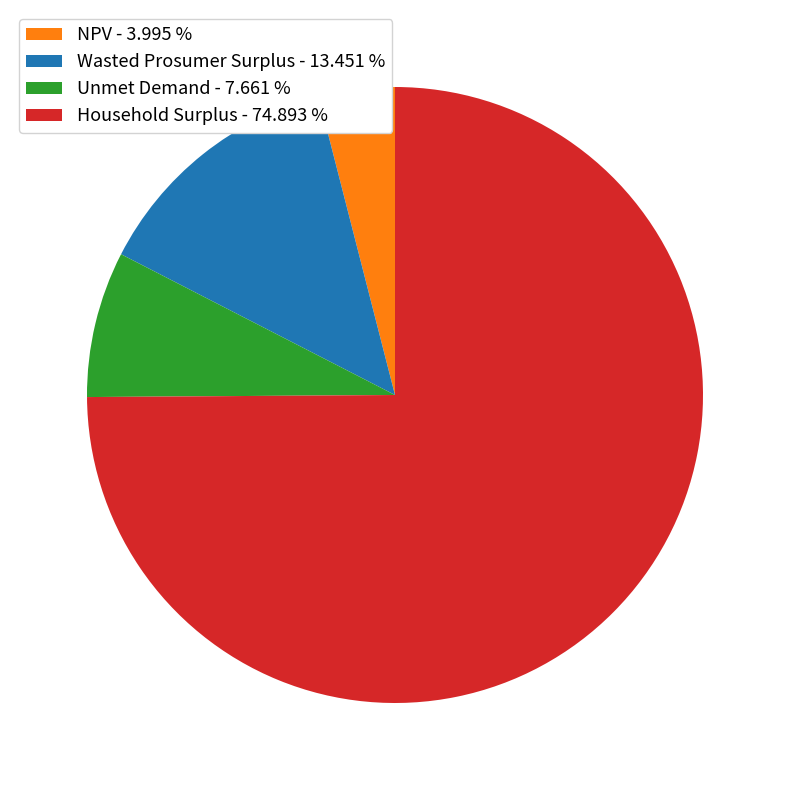

Is there a majority slice in this chart?

Yes